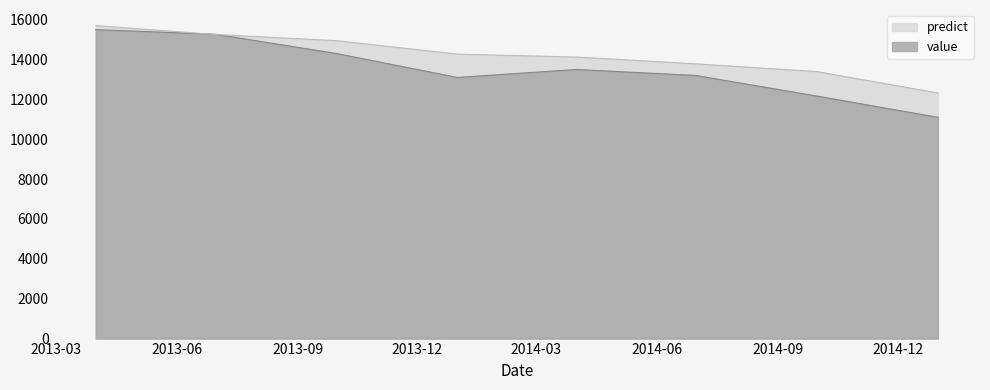

Reading right to left, transcribe all the data shown in this chart.

value: 2014-12-31 12:00:00=11100.0	2014-09-30 12:00:00=12166.7	2014-06-30 12:00:00=13200.0	2014-03-31 12:00:00=13500.0	2013-12-31 12:00:00=13100.0	2013-09-30 12:00:00=14300.0	2013-06-30 12:00:00=15266.7	2013-03-31 12:00:00=15500.0
predict: 2014-12-31 12:00:00=12323.0	2014-09-30 12:00:00=13392.2	2014-06-30 12:00:00=13782.2	2014-03-31 12:00:00=14125.2	2013-12-31 12:00:00=14268.7	2013-09-30 12:00:00=14944.6	2013-06-30 12:00:00=15254.1	2013-03-31 12:00:00=15699.2